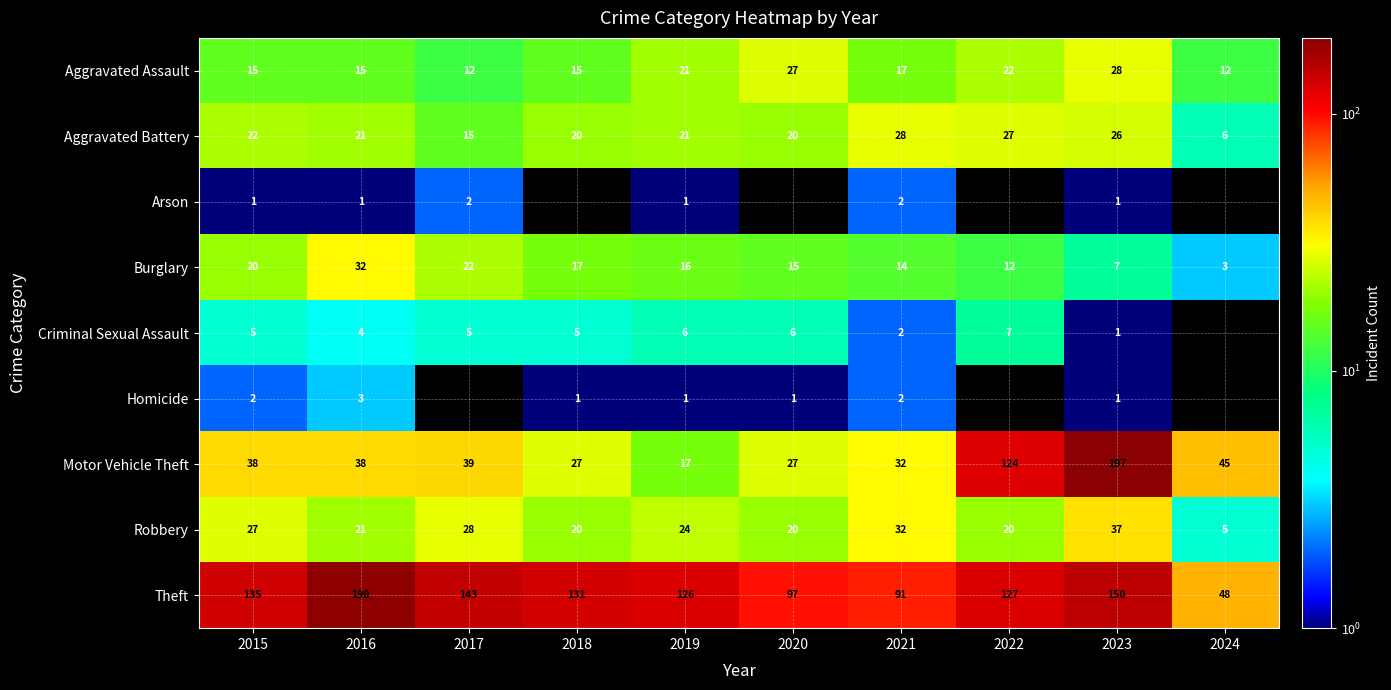

Count the number of categories in the chart.

10